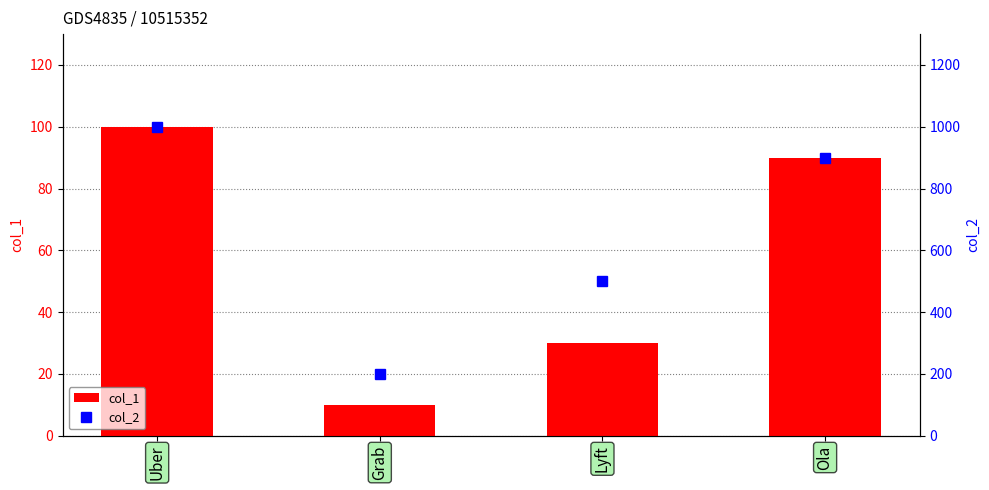

At Ola, list the series in order from smallest to largest.

col_1, col_2